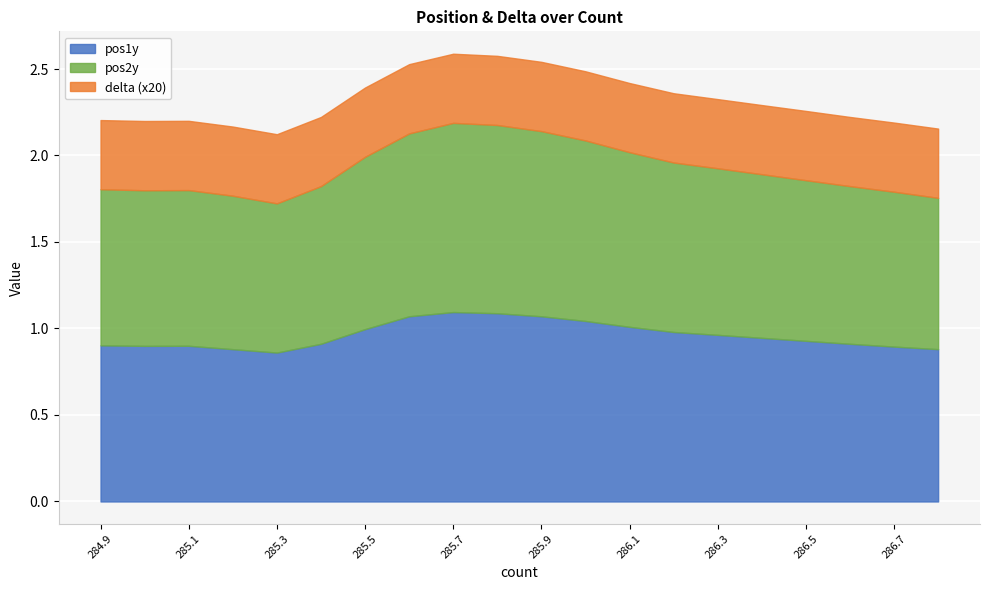

What is the label of the 12th point from the left?

286.0